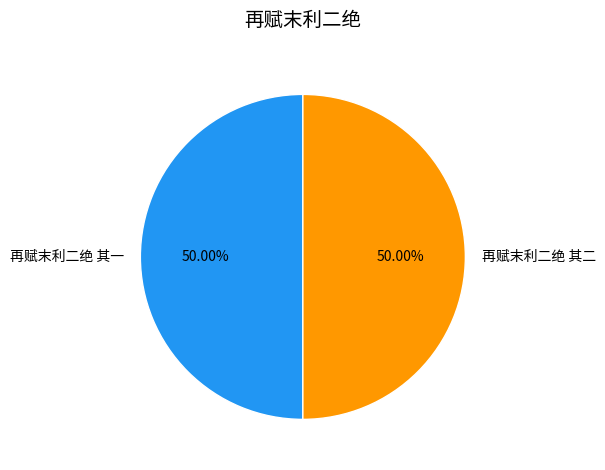

Is the sum of 再赋末利二绝 其二 and 再赋末利二绝 其一 greater than half?

Yes